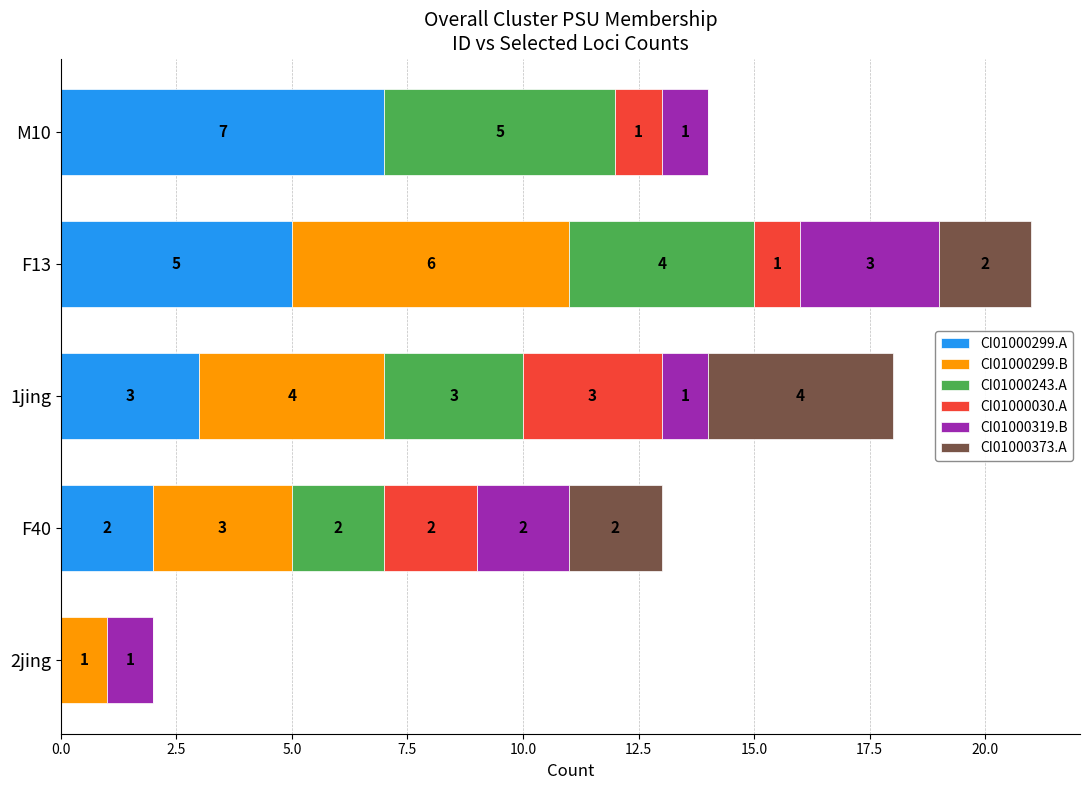

At which category is the sum across all series the highest?

F13